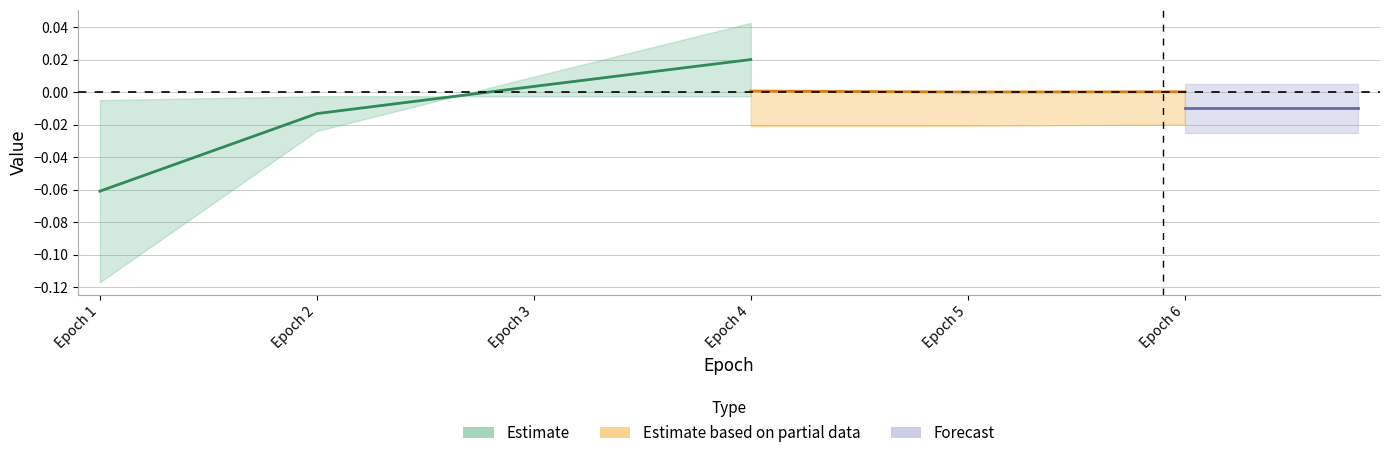

Is the value of val_loss at 1 greater than the value of loss at 3?

No